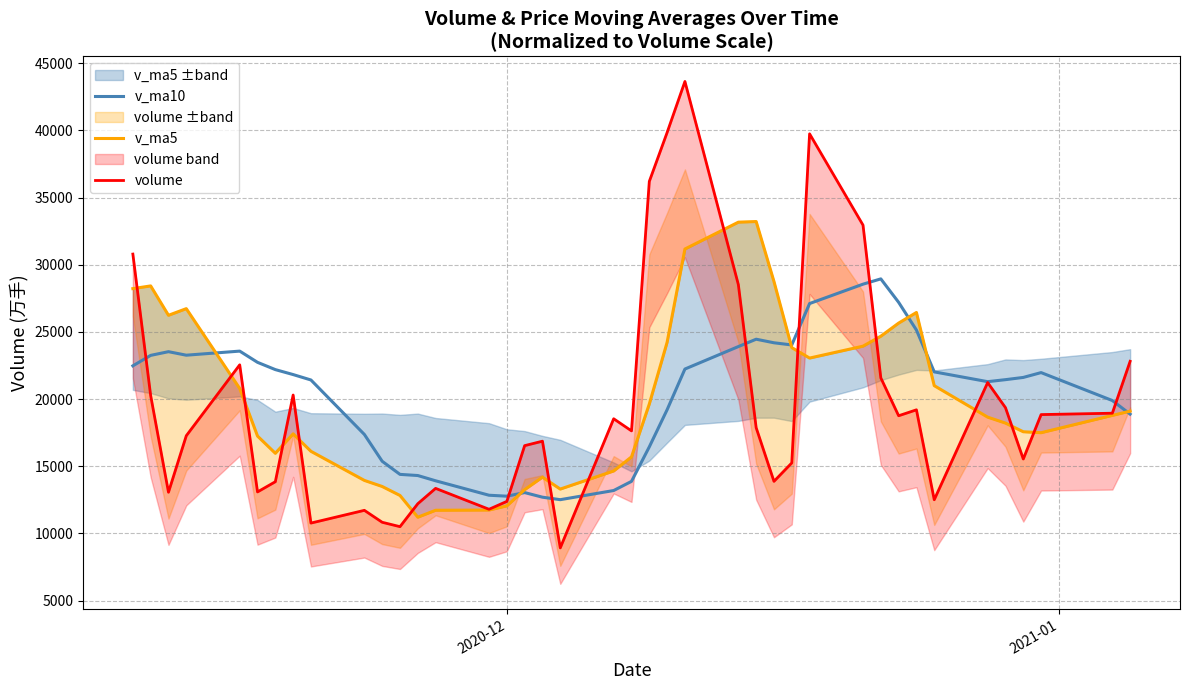

What is the lowest value of the v_ma10 series?

12510.8